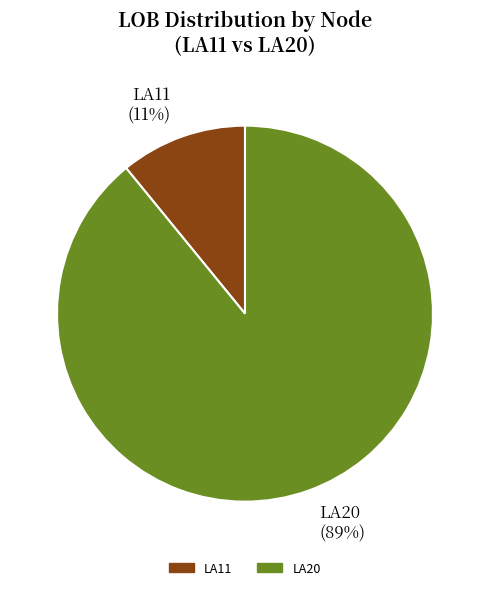

How many segments does this pie chart have?

2